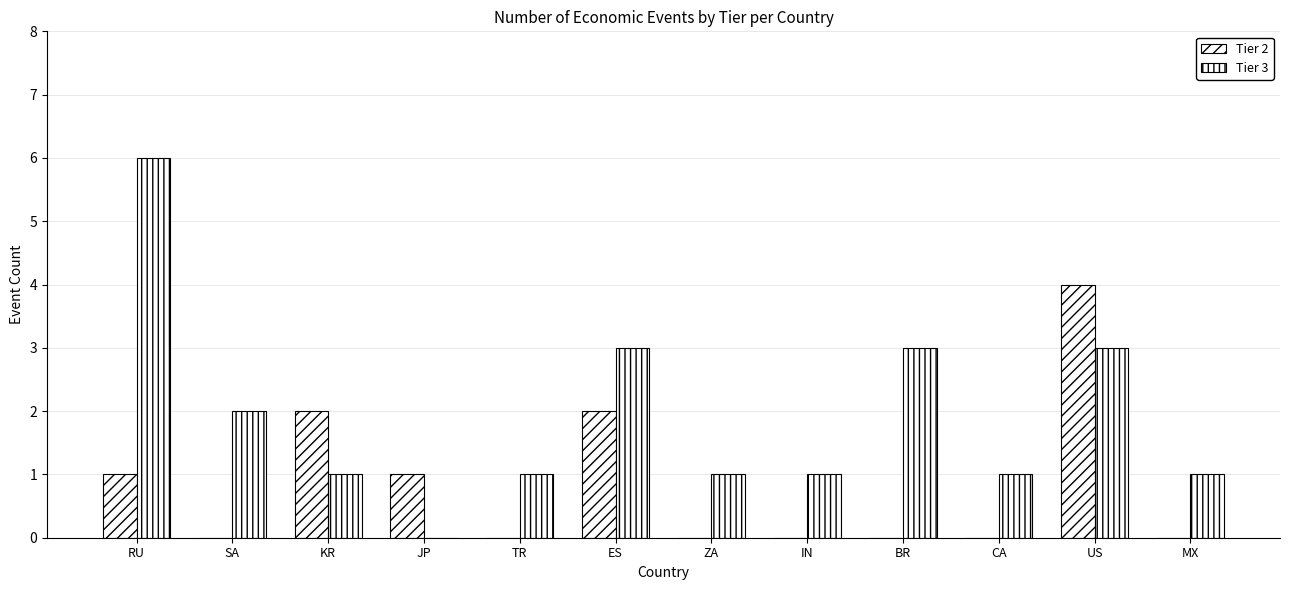

The Tier 2 series shows 2 at IN. True or false?

False